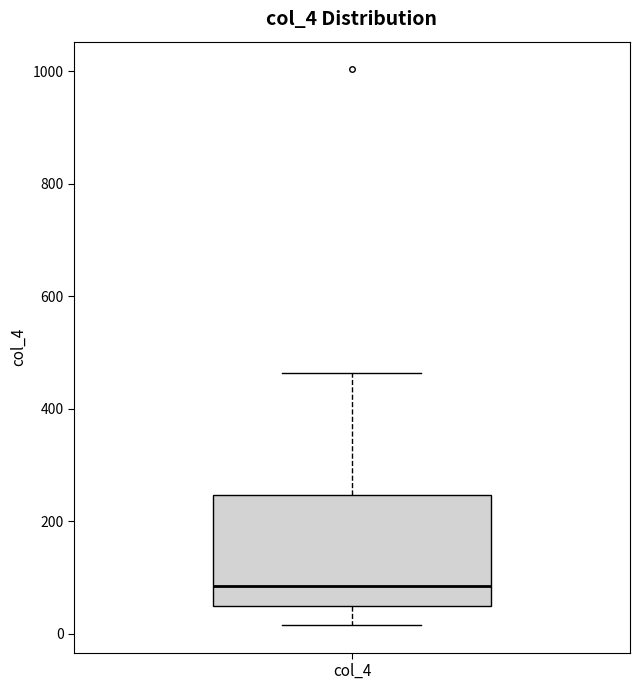

Read this box plot against the y-axis: the position of the median line, the range covered by the box, and the ends of both whiskers. The values are not printed on the chart, so give them approximately, as read against the axis.

median 80, box 60 to 240, whiskers 20 to 460